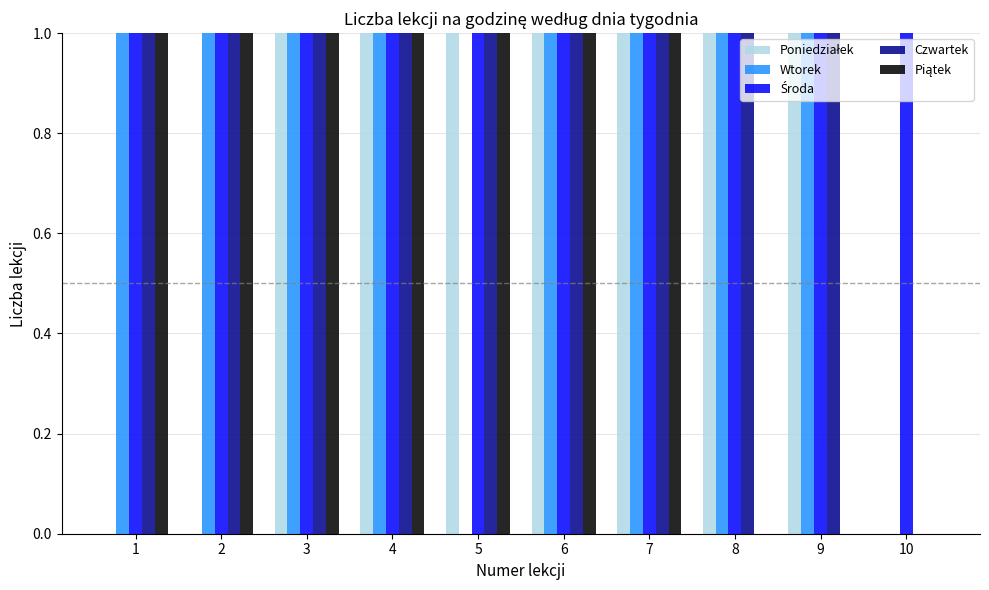

Is the value of Wtorek at 8 greater than the value of Czwartek at 10?

Yes